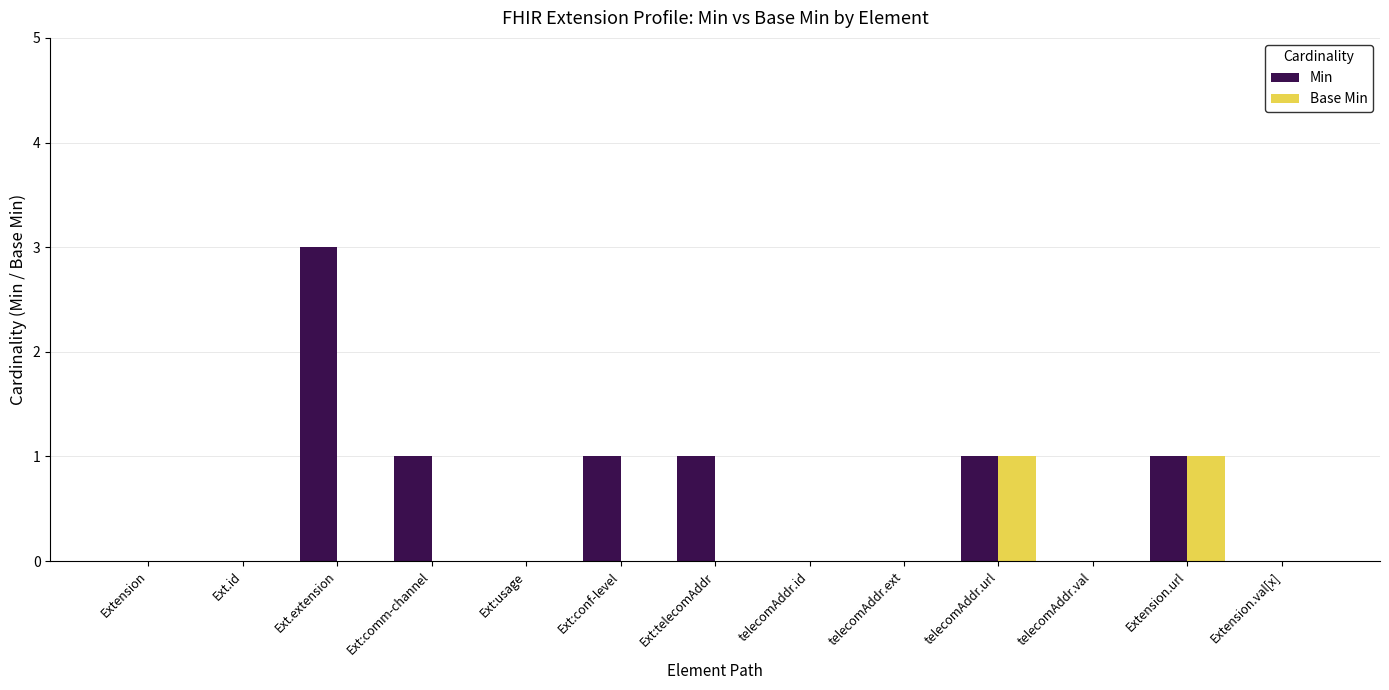

Which series has the largest total across all categories?

Min